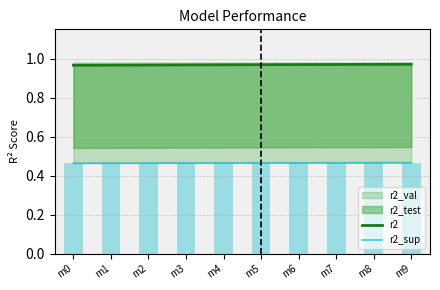

Which series has the widest spread of values?

r2